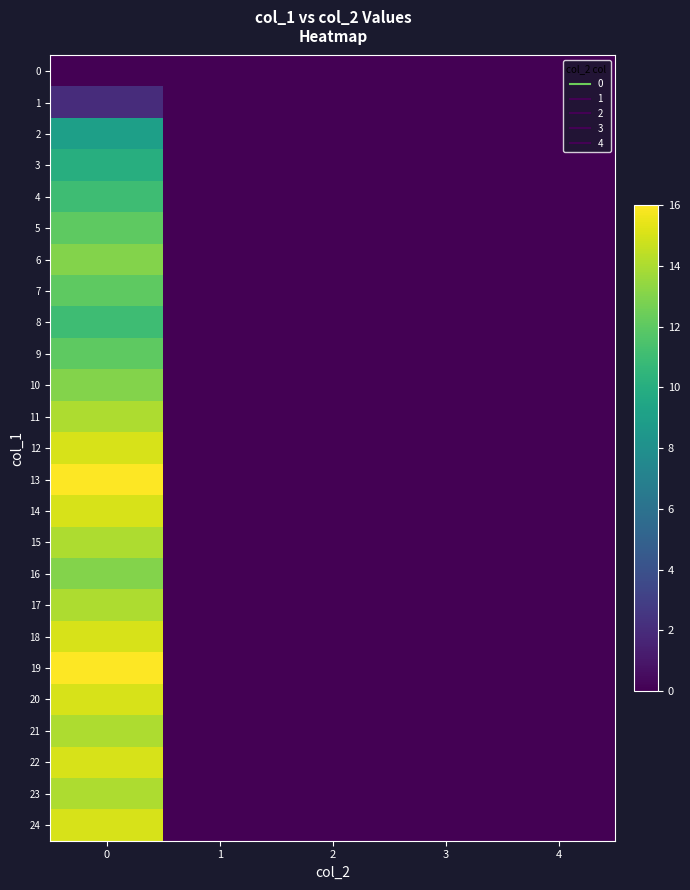

Reading left to right, list all the values displayed in this chart.

0: 0=0	1=0	2=0	3=0	4=0
1: 0=2	1=0	2=0	3=0	4=0
2: 0=9	1=0	2=0	3=0	4=0
3: 0=10	1=0	2=0	3=0	4=0
4: 0=11	1=0	2=0	3=0	4=0
5: 0=12	1=0	2=0	3=0	4=0
6: 0=13	1=0	2=0	3=0	4=0
7: 0=12	1=0	2=0	3=0	4=0
8: 0=11	1=0	2=0	3=0	4=0
9: 0=12	1=0	2=0	3=0	4=0
10: 0=13	1=0	2=0	3=0	4=0
11: 0=14	1=0	2=0	3=0	4=0
12: 0=15	1=0	2=0	3=0	4=0
13: 0=16	1=0	2=0	3=0	4=0
14: 0=15	1=0	2=0	3=0	4=0
15: 0=14	1=0	2=0	3=0	4=0
16: 0=13	1=0	2=0	3=0	4=0
17: 0=14	1=0	2=0	3=0	4=0
18: 0=15	1=0	2=0	3=0	4=0
19: 0=16	1=0	2=0	3=0	4=0
20: 0=15	1=0	2=0	3=0	4=0
21: 0=14	1=0	2=0	3=0	4=0
22: 0=15	1=0	2=0	3=0	4=0
23: 0=14	1=0	2=0	3=0	4=0
24: 0=15	1=0	2=0	3=0	4=0